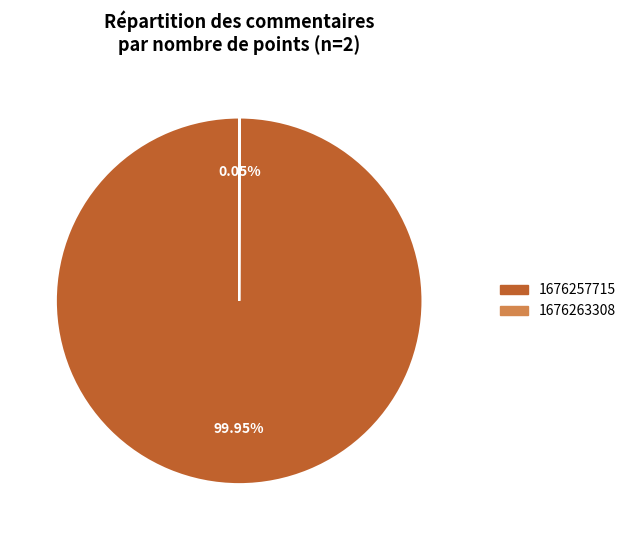

Is there any slice that represents more than half of the pie?

Yes